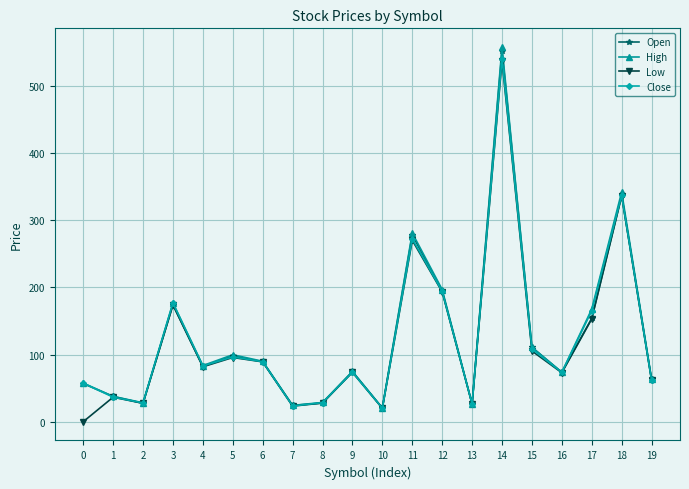

How many values in Low are above zero?

19